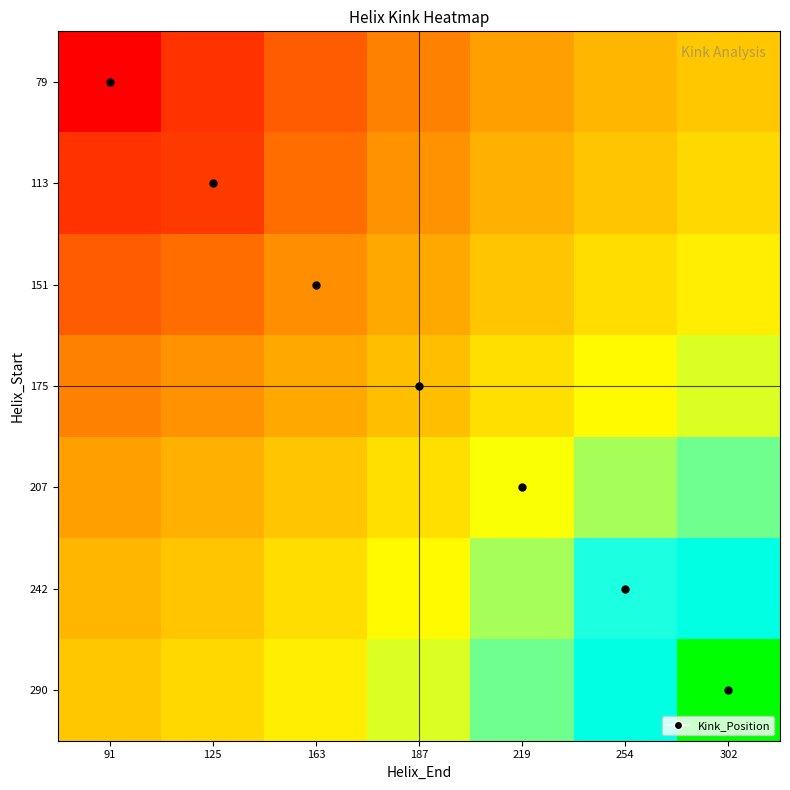

What is the spread (max minus min) of values at 163?

67.7